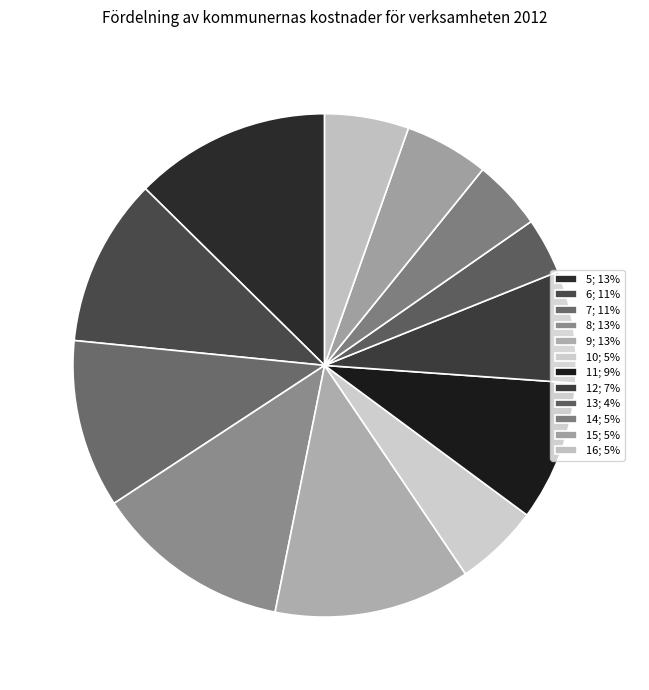

Count the number of slices in the pie.

12